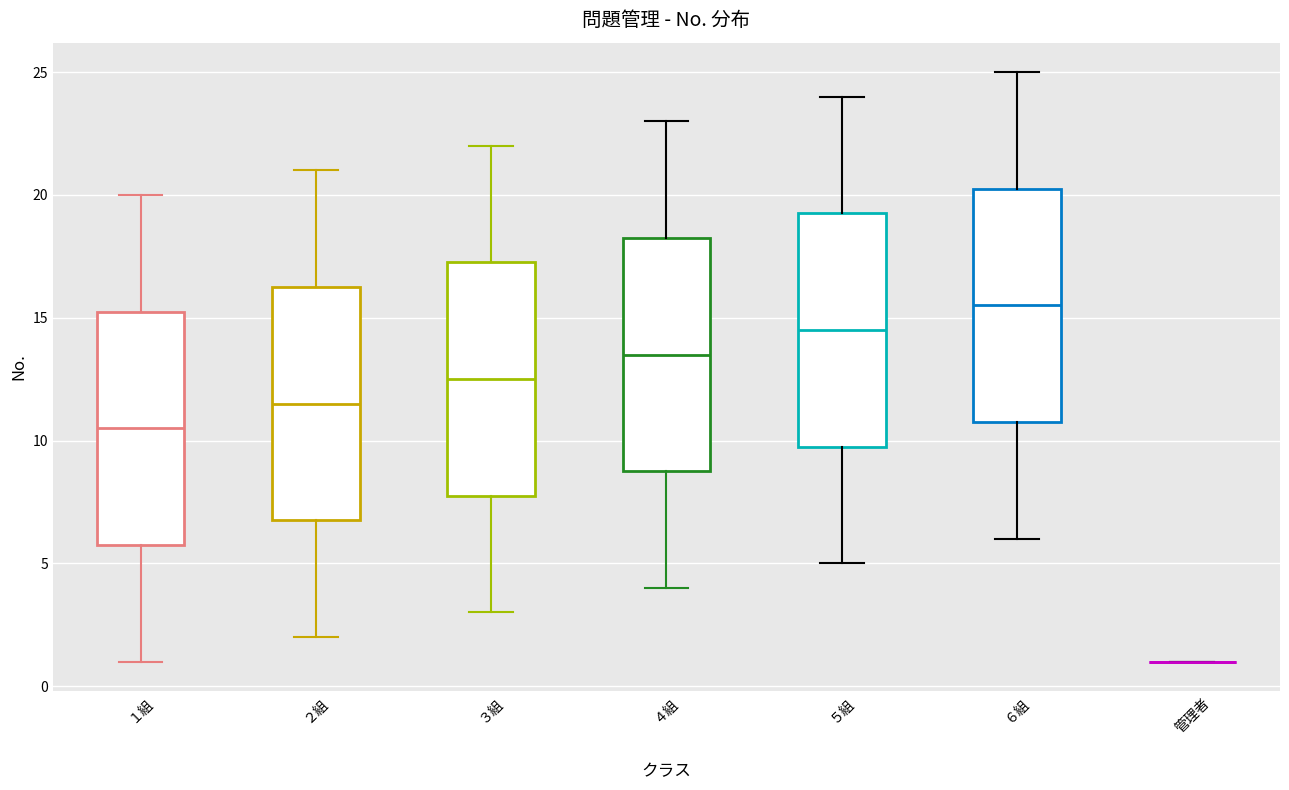

Reading left to right, read every box against the y-axis: the position of its median line, the range the box covers, and the ends of its whiskers. The values are not printed on the chart, so give them approximately, as read against the axis.

１組: median 10.5, box 6.0 to 15.5, whiskers 1.0 to 20.0
２組: median 11.5, box 7.0 to 16.5, whiskers 2.0 to 21.0
３組: median 12.5, box 8.0 to 17.5, whiskers 3.0 to 22.0
４組: median 13.5, box 9.0 to 18.5, whiskers 4.0 to 23.0
５組: median 14.5, box 10.0 to 19.5, whiskers 5.0 to 24.0
６組: median 15.5, box 11.0 to 20.5, whiskers 6.0 to 25.0
管理者: box collapsed to a line at 1.0, whiskers 1.0 to 1.0